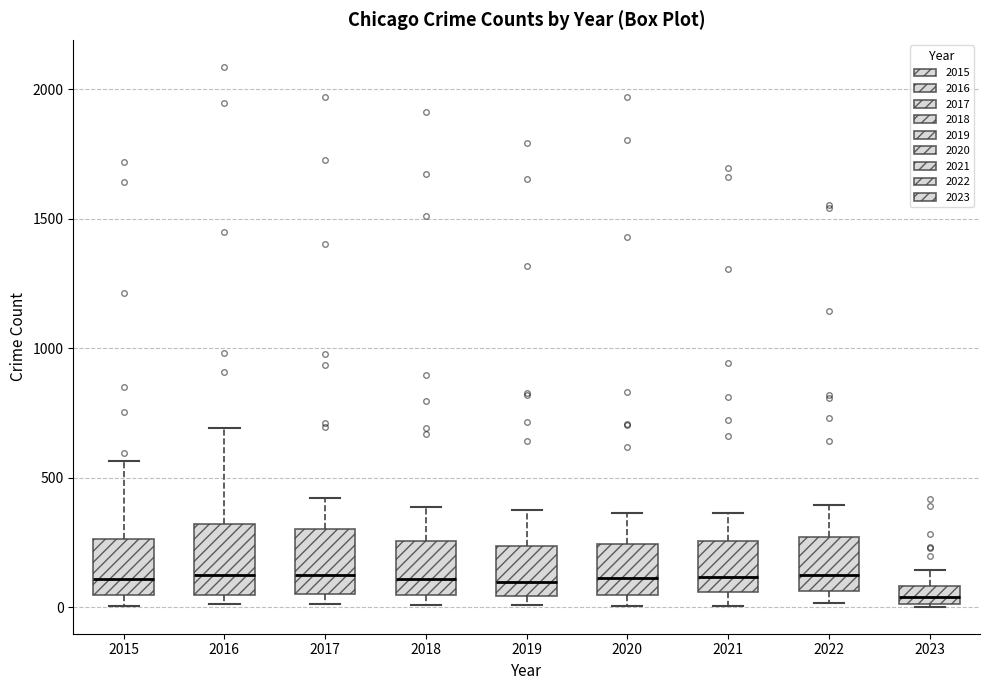

Where does the upper whisker of the box at x = 2023 end on the y-axis? The values are not printed on the chart, so give them approximately, as read against the axis.

150